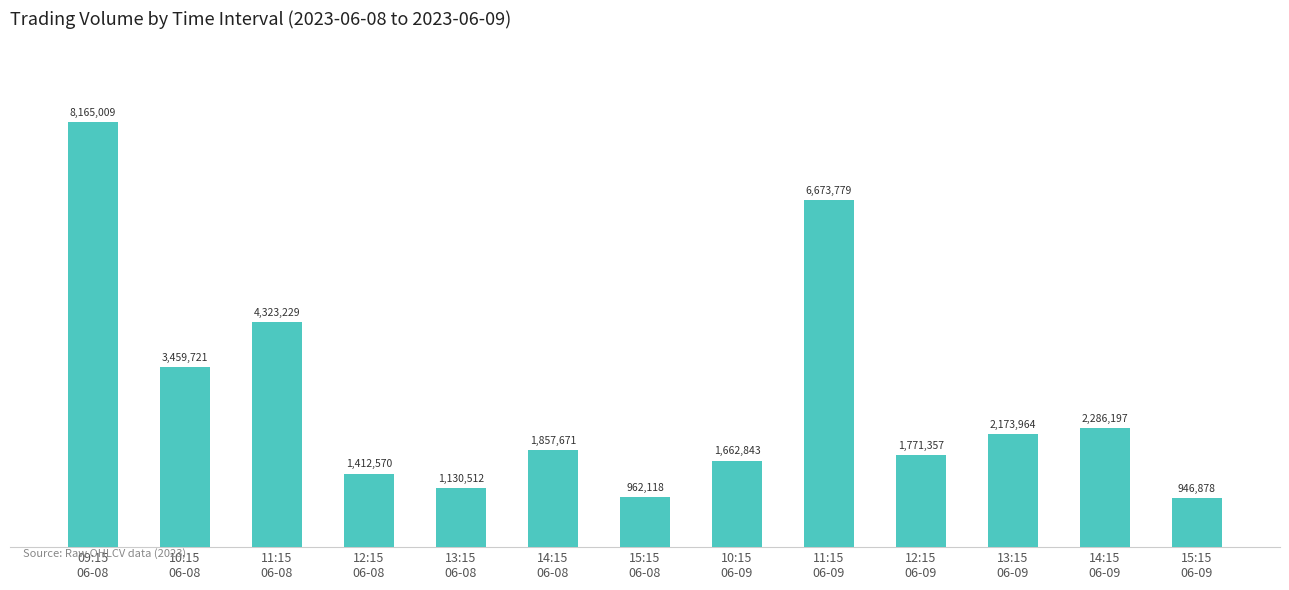

What is the sum of all values?

36825848